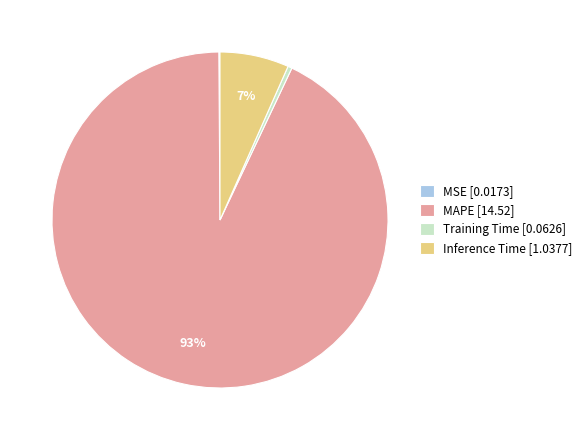

The Training Time slice represents 0% of the pie. True or false?

True